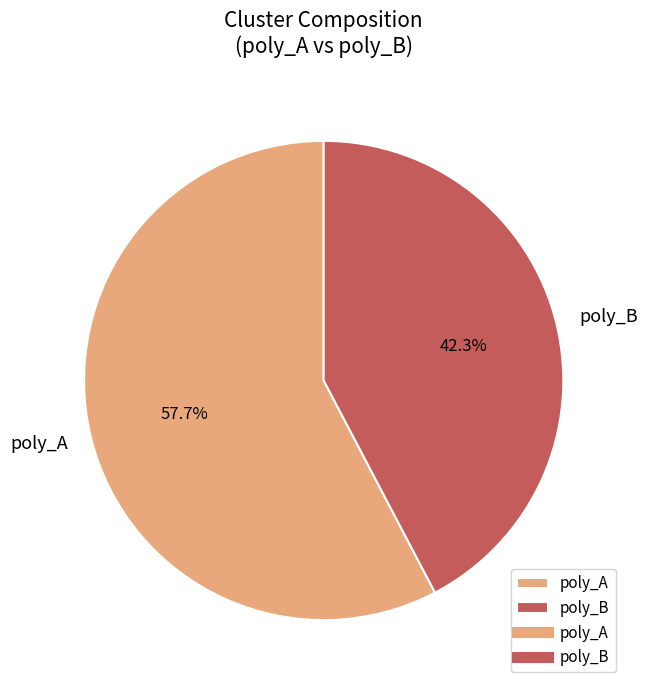

How many segments does this pie chart have?

2